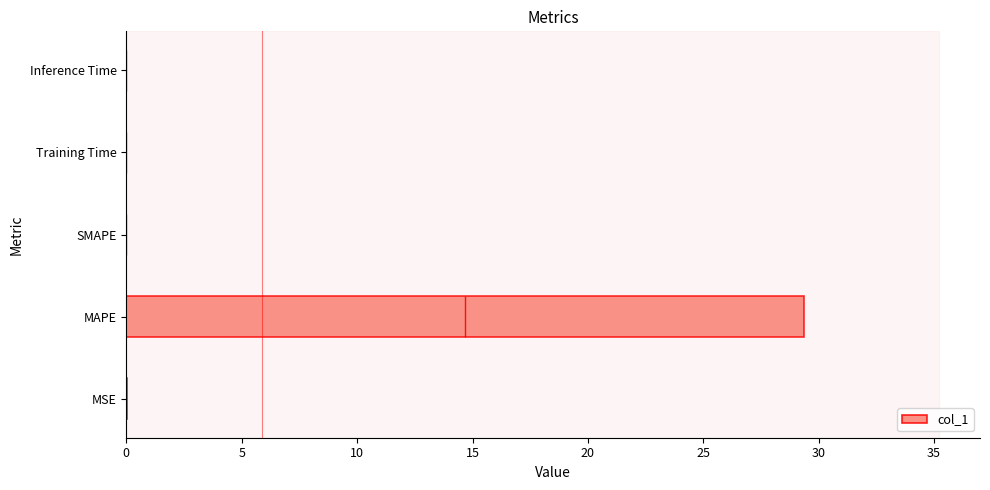

How many bars are there in total?

5